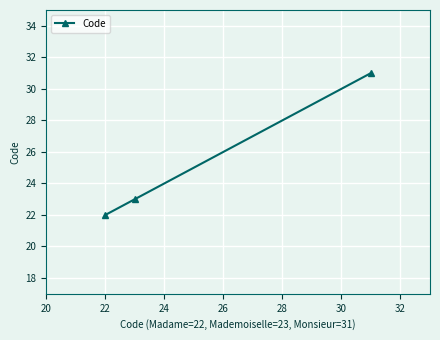

What is the maximum value shown in the chart?

31